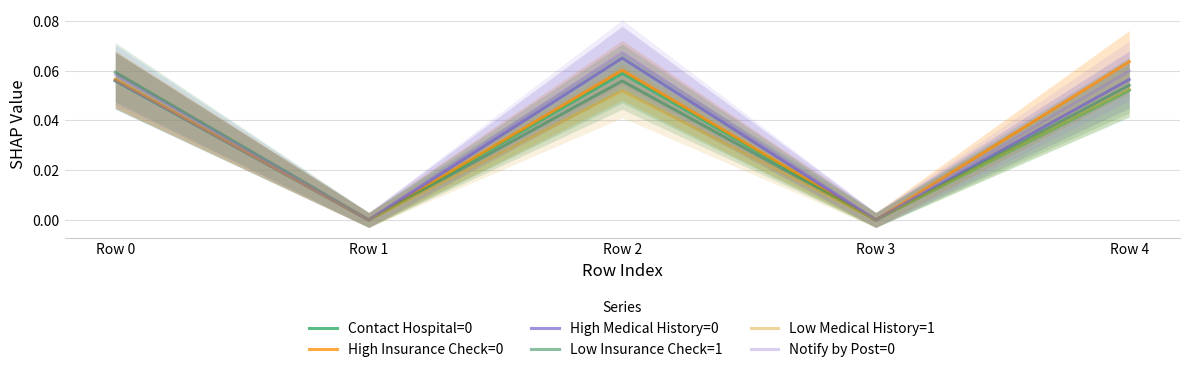

True or false: Low Insurance Check=1 and Contact Hospital=0 intersect in this chart.

False